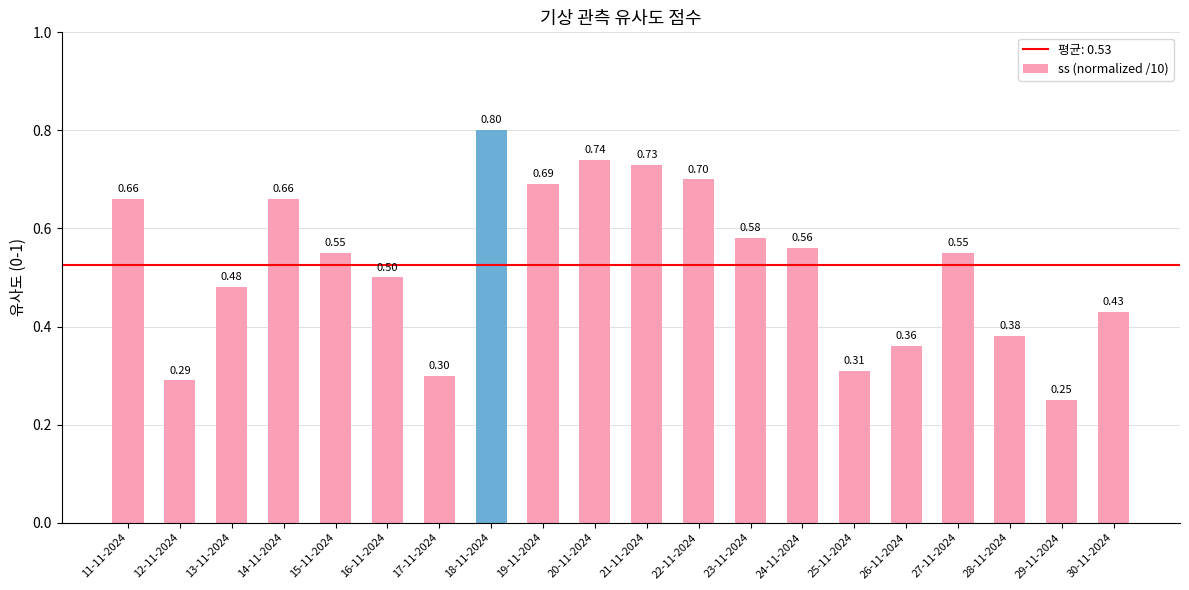

Are the bars grouped side by side (vs. stacked)?

No